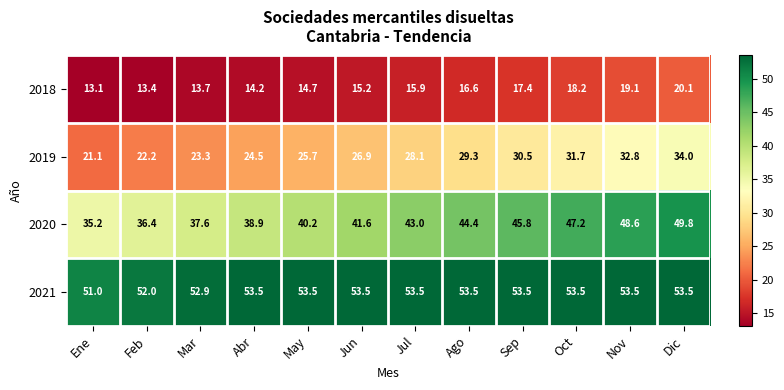

Is it true that 2021 equals 15.9 at Oct?

False